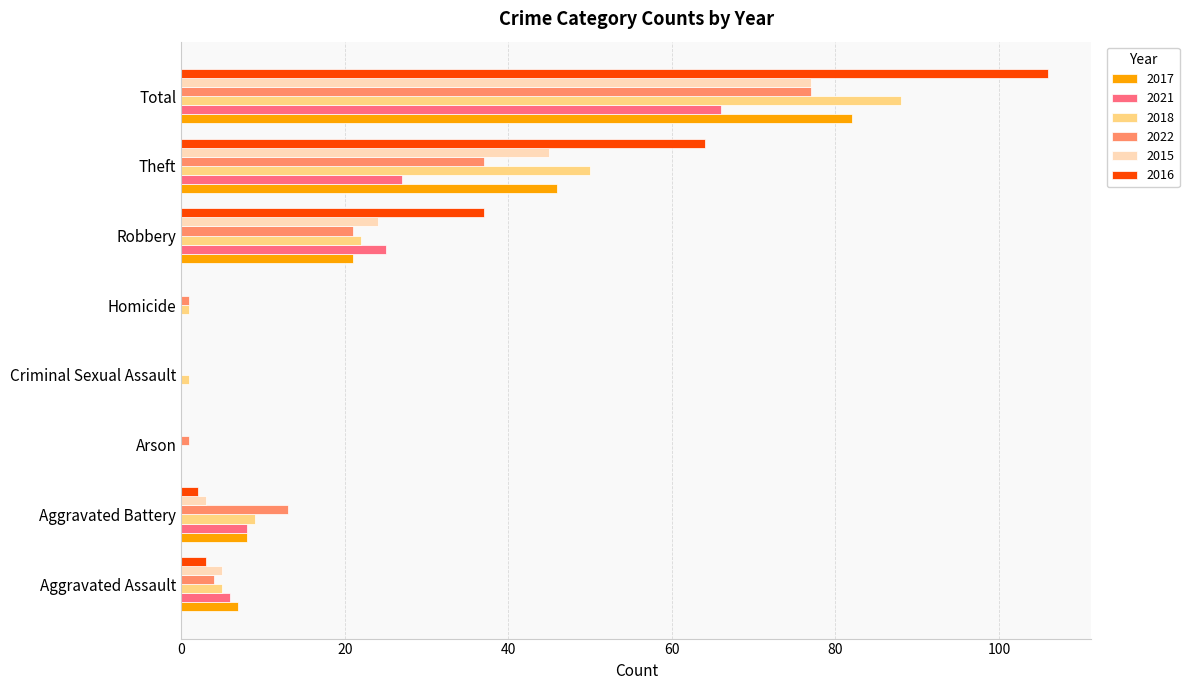

Which series changed the most between Criminal Sexual Assault and Total?

2016